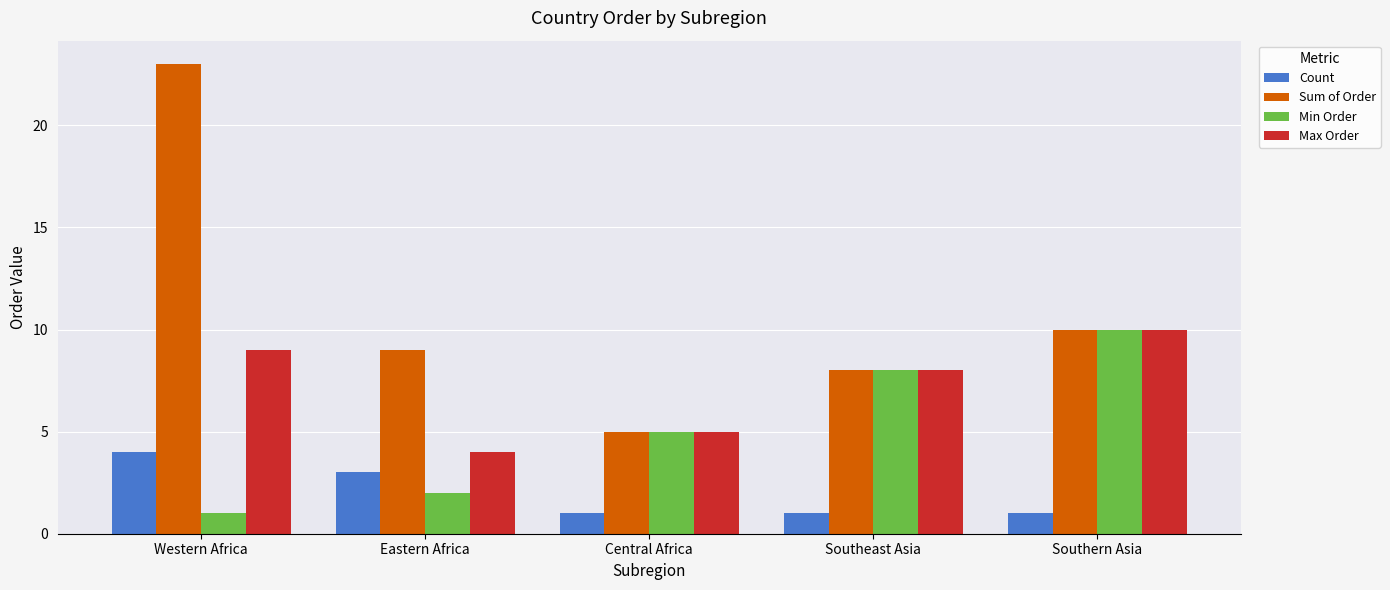

Does the chart contain stacked bars?

No